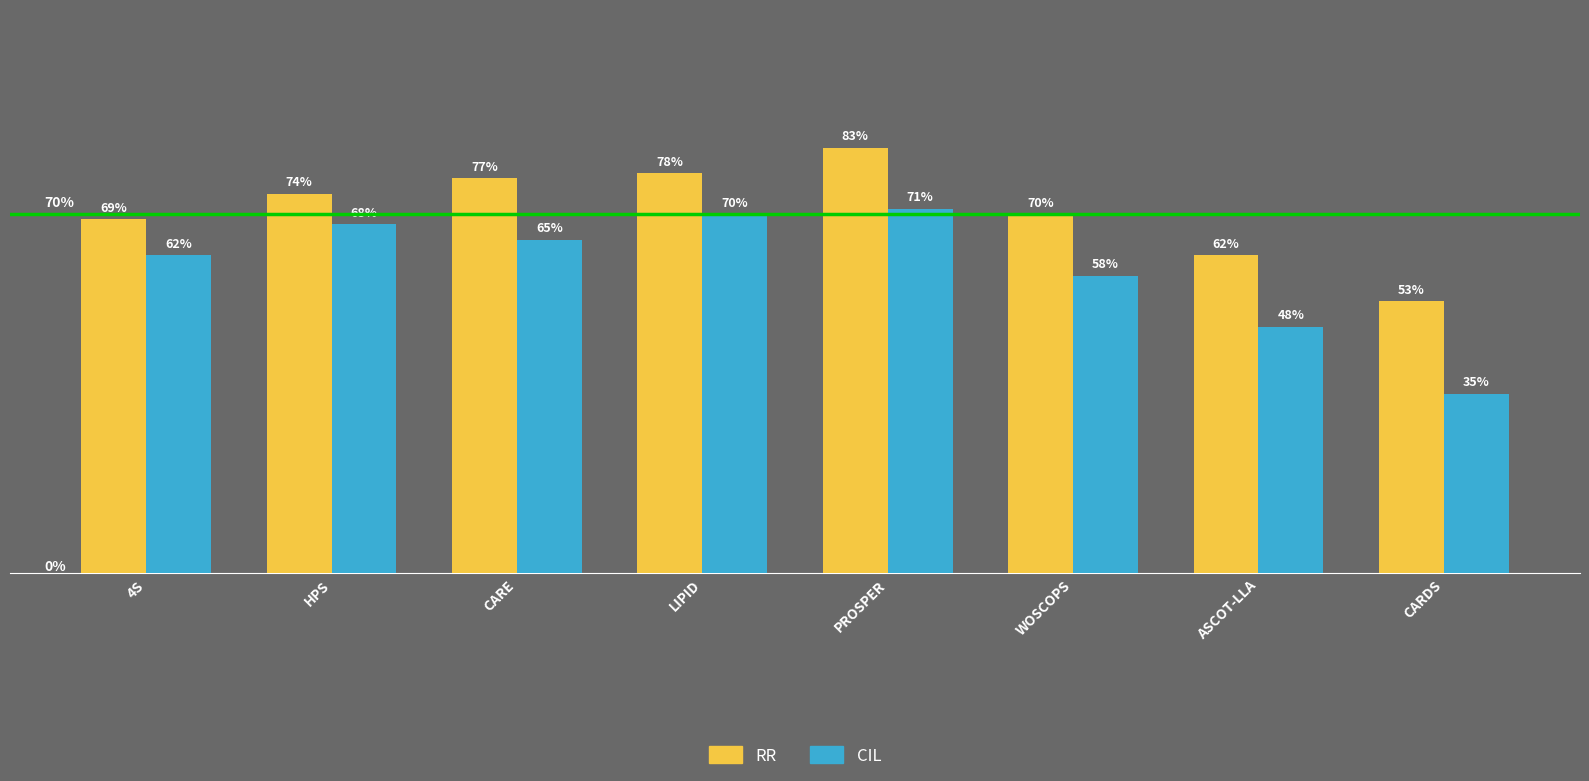

What is the label of the 4th bar from the right?

PROSPER